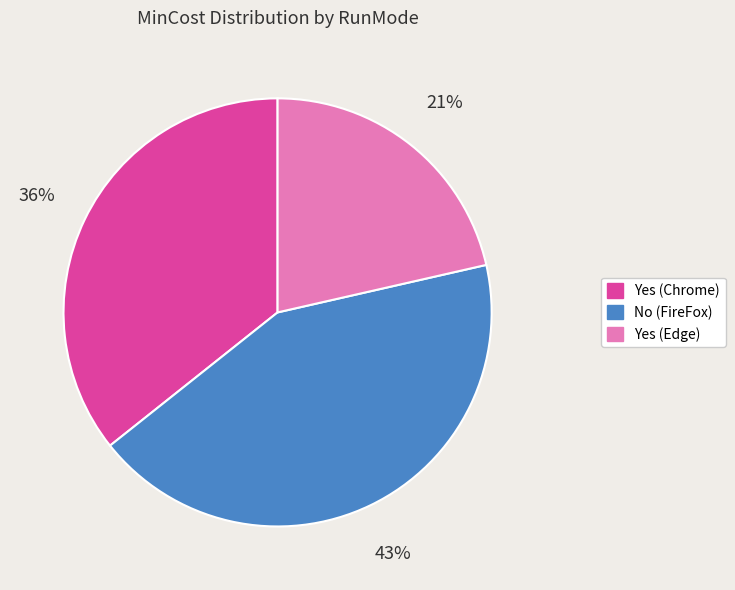

Is No (FireFox) the majority of the pie?

No